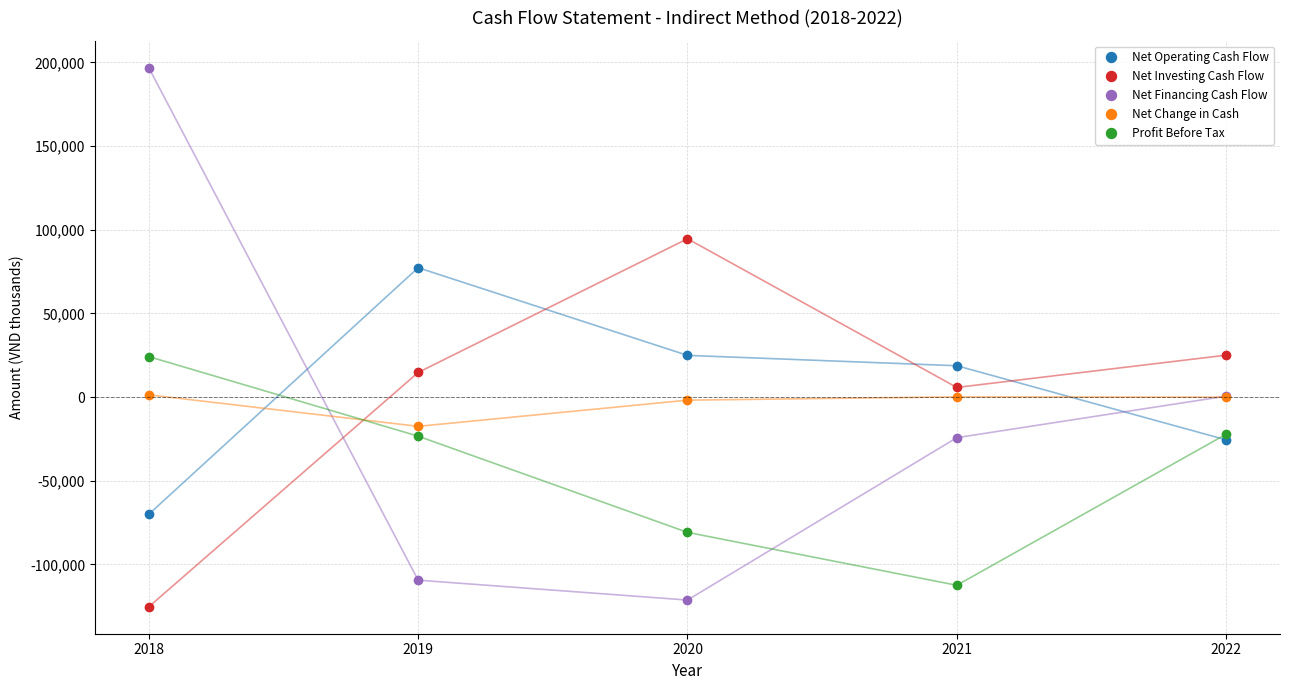

True or false: Net Operating Cash Flow has a value of -70078 at 2018.

True